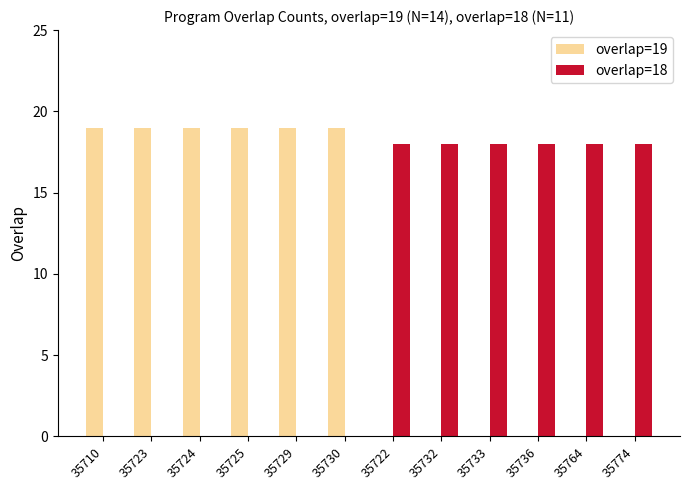

Are the bars horizontal?

No